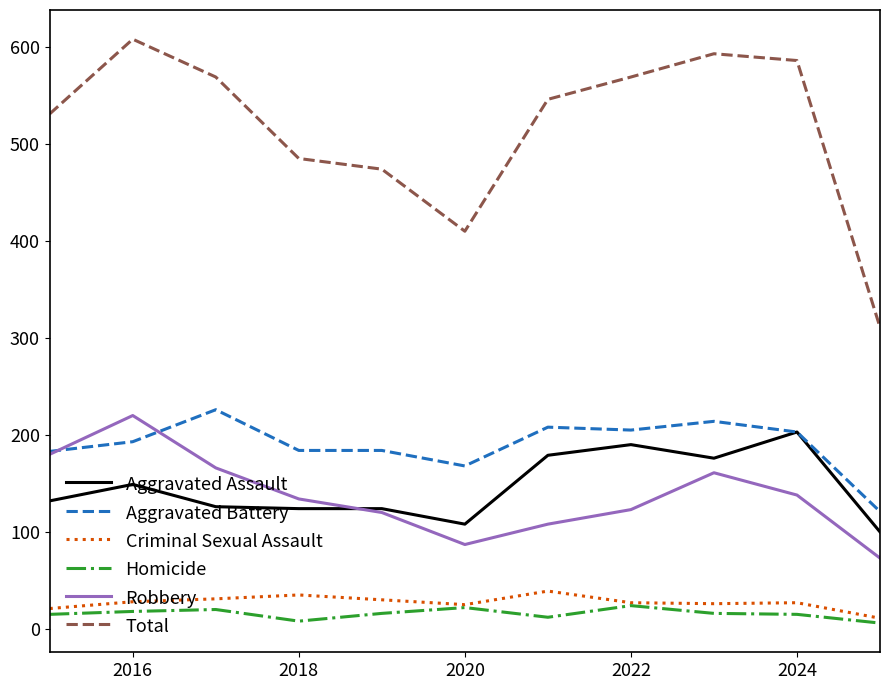

What is the highest value of the Aggravated Battery series?

226